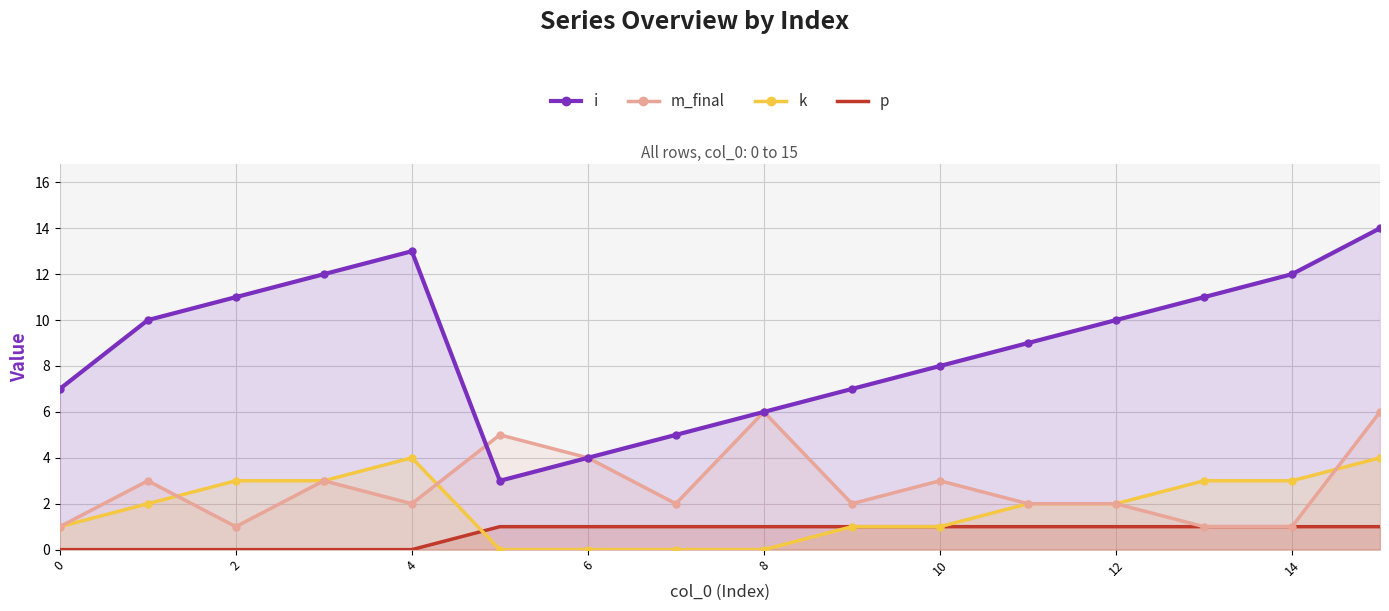

How many values in k are above zero?

12